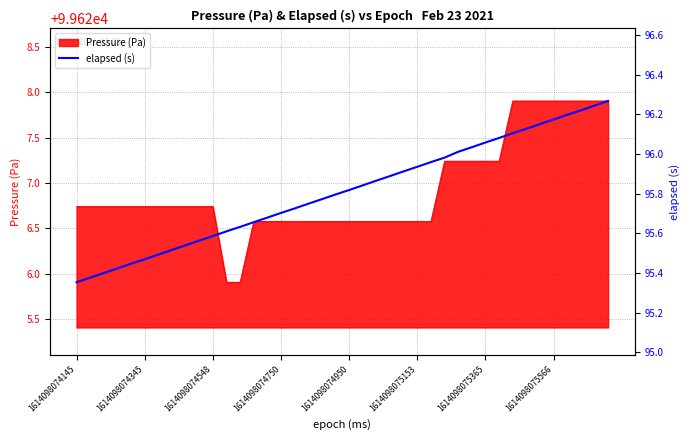

What is the ratio of the value at 16 to the value at 11?

1.0